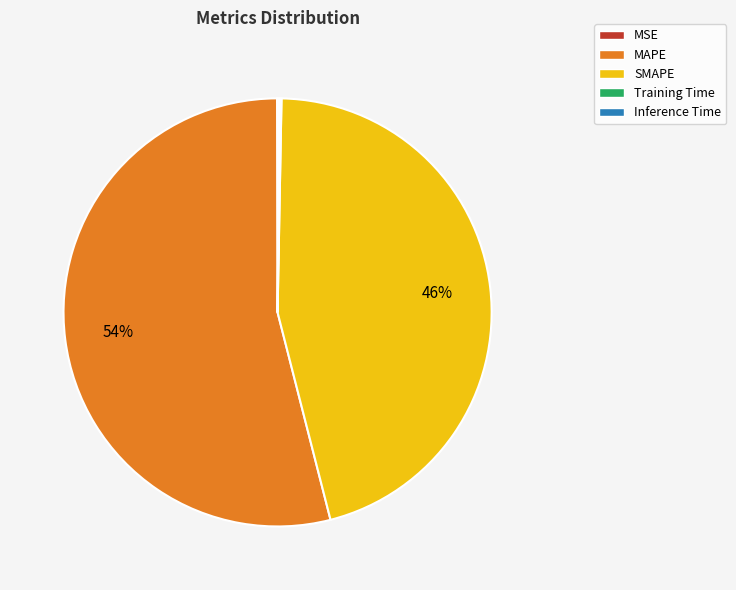

Is it true that MAPE is 54% of the pie?

True